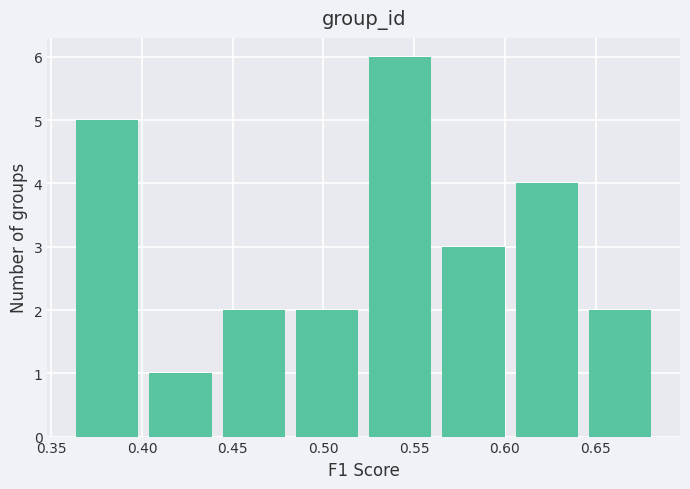

Over which range of the x-axis is the bar tallest?

0.520 to 0.565